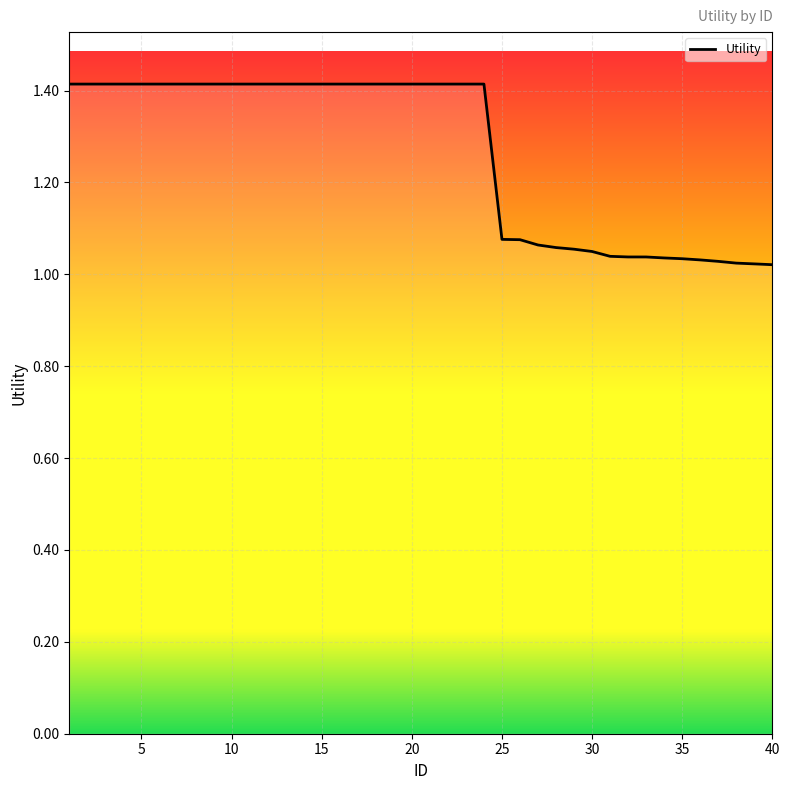

What is the difference between the maximum and minimum values?

0.4